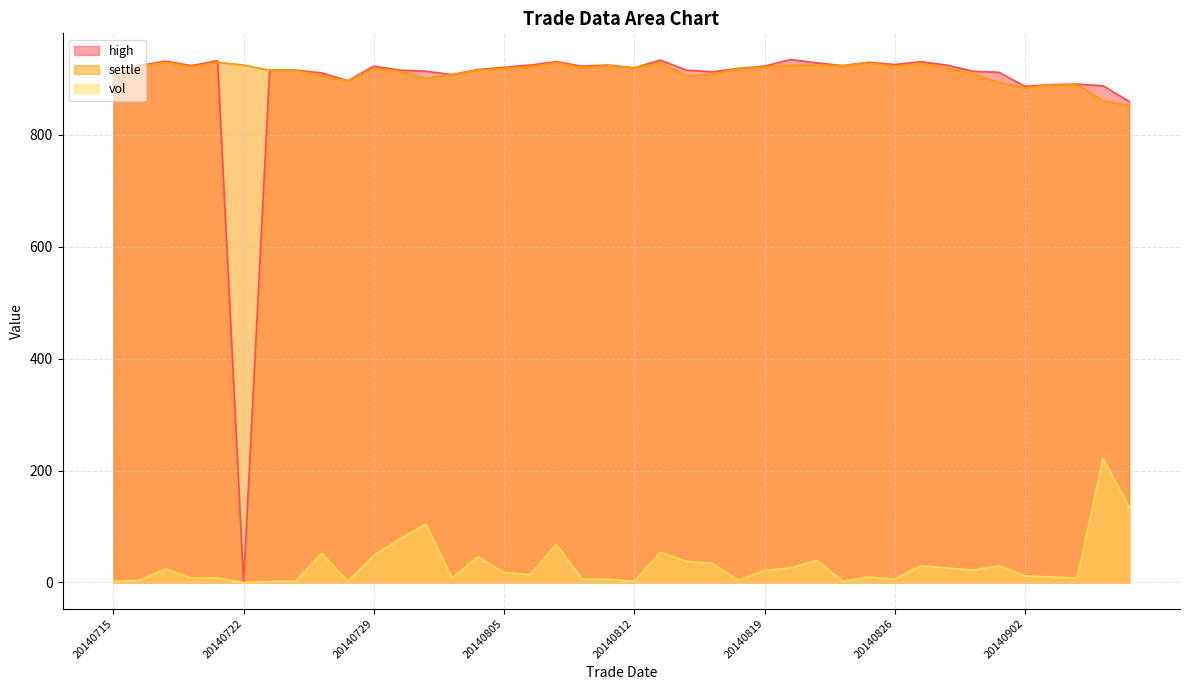

What is the difference between the maximum and minimum values in the settle series?

77